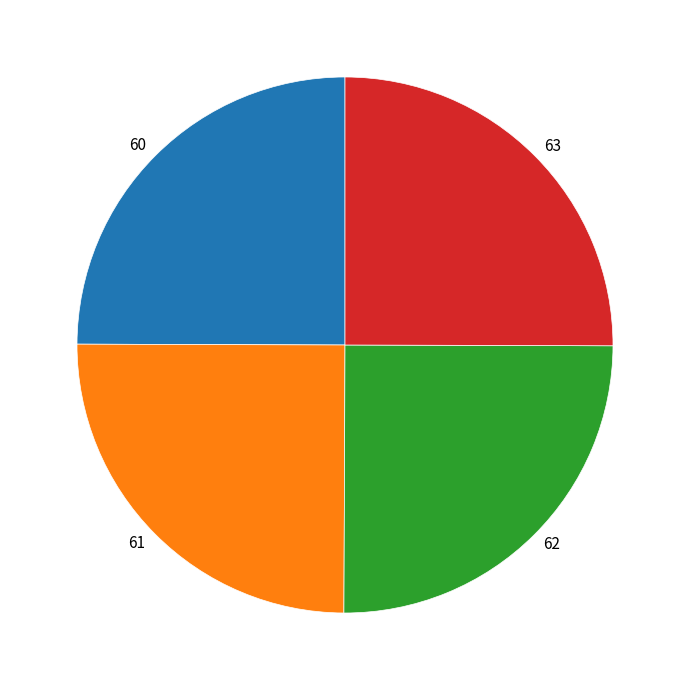

Does any single category account for the majority?

No